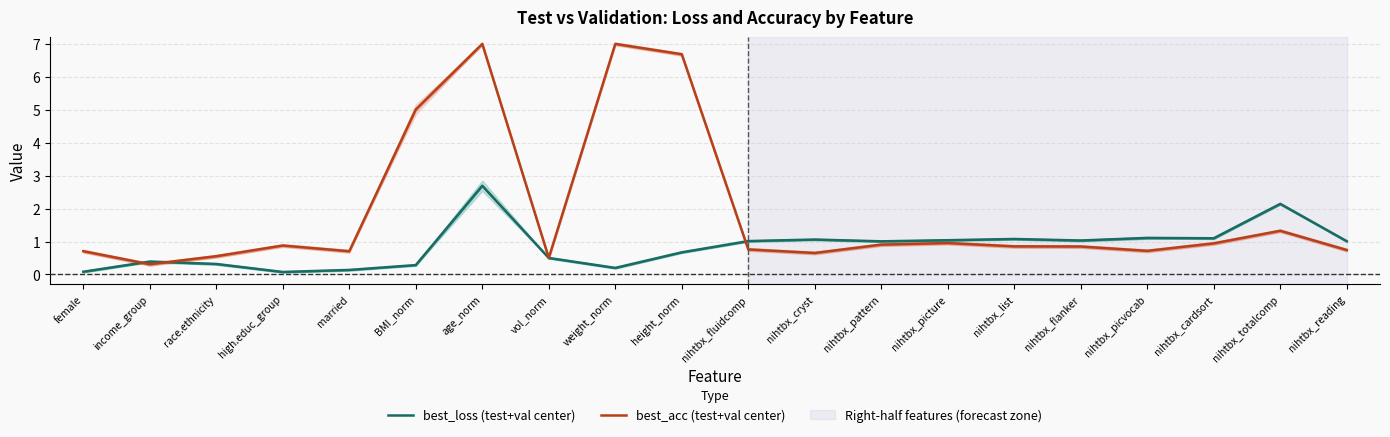

Reading left to right, extract all data points from this chart.

best_loss (test+val center): female=0.1	income_group=0.4	race.ethnicity=0.3	high.educ_group=0.1	married=0.1	BMI_norm=0.3	age_norm=2.7	vol_norm=0.5	weight_norm=0.2	height_norm=0.7	nihtbx_fluidcomp=1.0	nihtbx_cryst=1.1	nihtbx_pattern=1.0	nihtbx_picture=1.0	nihtbx_list=1.1	nihtbx_flanker=1.0	nihtbx_picvocab=1.1	nihtbx_cardsort=1.1	nihtbx_totalcomp=2.1	nihtbx_reading=1.0
best_acc (test+val center): female=0.7	income_group=0.3	race.ethnicity=0.6	high.educ_group=0.9	married=0.7	BMI_norm=5.0	age_norm=7.0	vol_norm=0.5	weight_norm=7.0	height_norm=6.7	nihtbx_fluidcomp=0.8	nihtbx_cryst=0.7	nihtbx_pattern=0.9	nihtbx_picture=1.0	nihtbx_list=0.9	nihtbx_flanker=0.8	nihtbx_picvocab=0.7	nihtbx_cardsort=0.9	nihtbx_totalcomp=1.3	nihtbx_reading=0.7